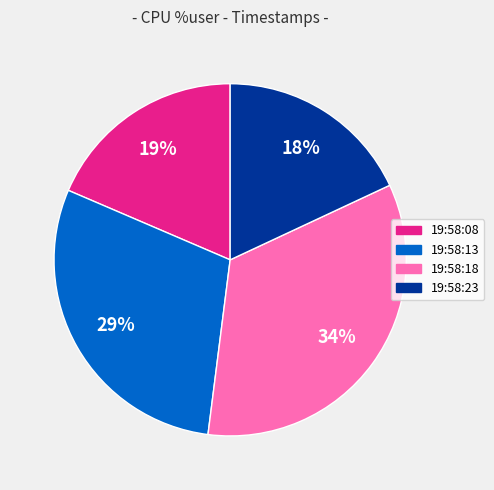

Does any single category account for the majority?

No